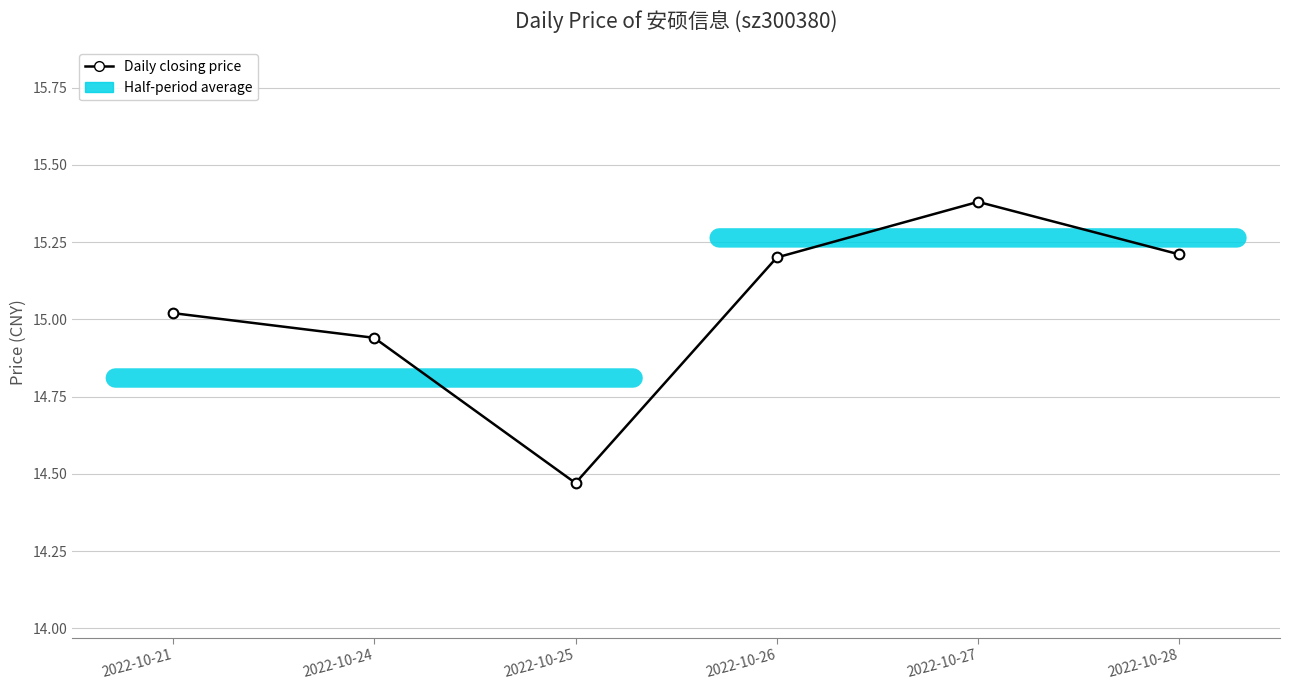

Is it true that the value at 2022-10-27 is 22.4?

False